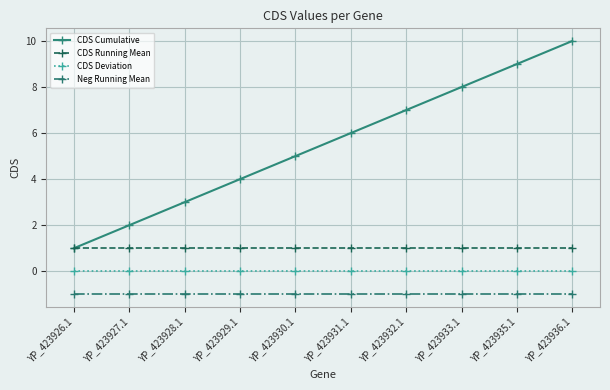

Rank the categories by CDS Running Mean value from highest to lowest.

YP_423926.1, YP_423927.1, YP_423928.1, YP_423929.1, YP_423930.1, YP_423931.1, YP_423932.1, YP_423933.1, YP_423935.1, YP_423936.1